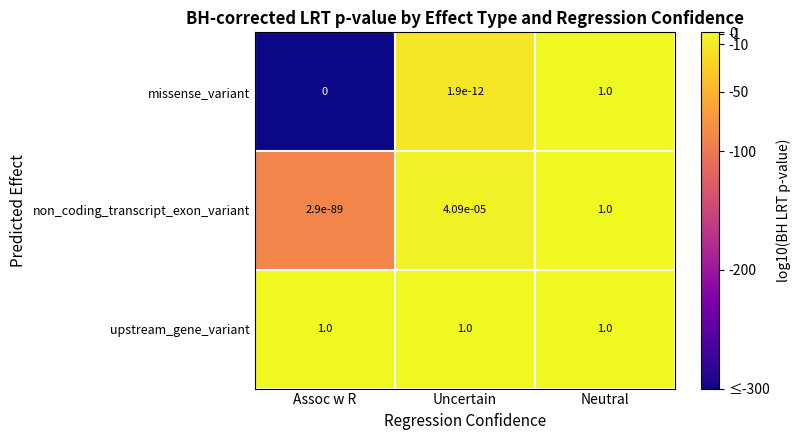

List the labels in order of non_coding_transcript_exon_variant value, smallest first.

Assoc w R, Uncertain, Neutral